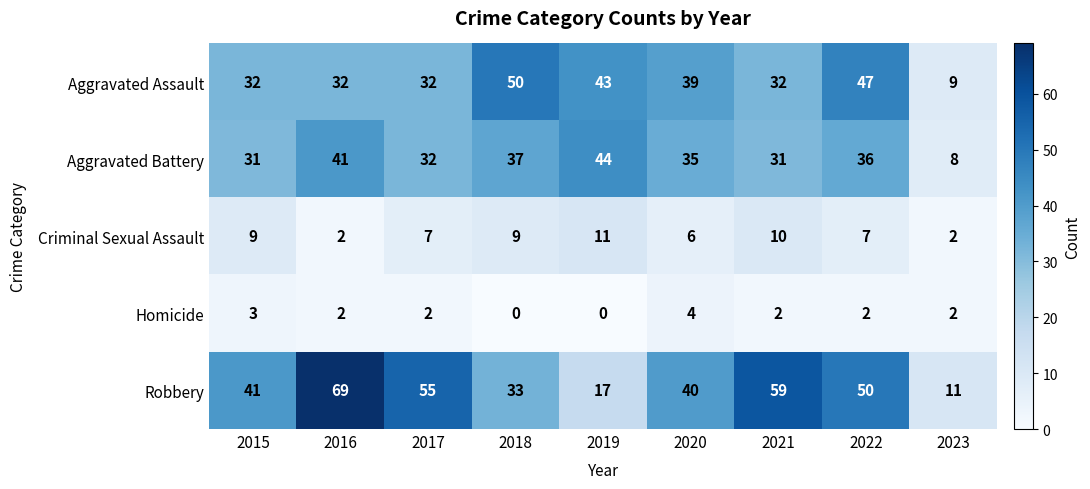

Rank the series by their maximum value, from lowest to highest.

Homicide, Criminal Sexual Assault, Aggravated Battery, Aggravated Assault, Robbery